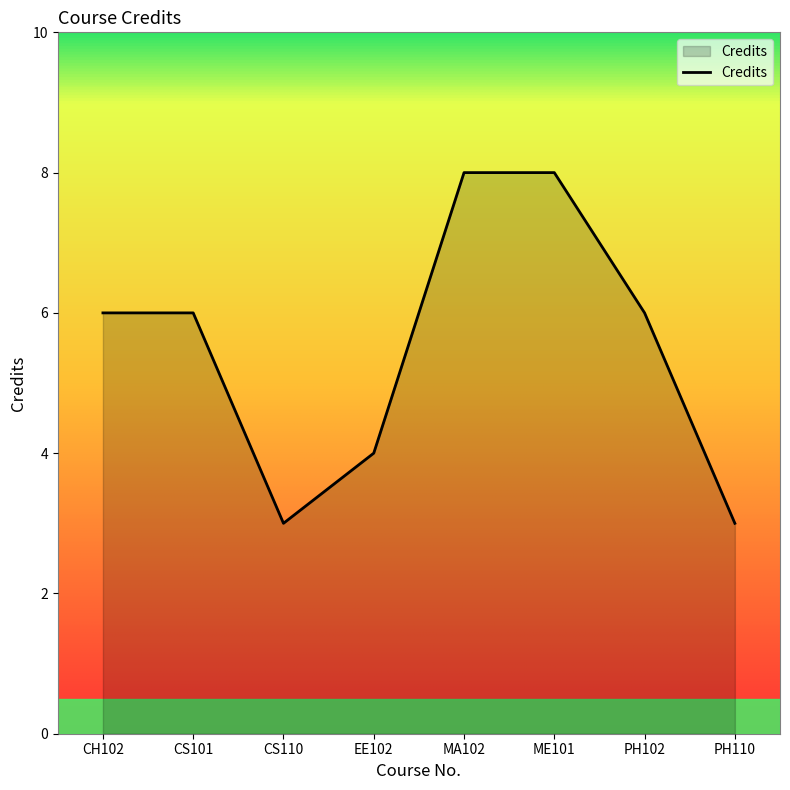

What position from the right is PH102?

2